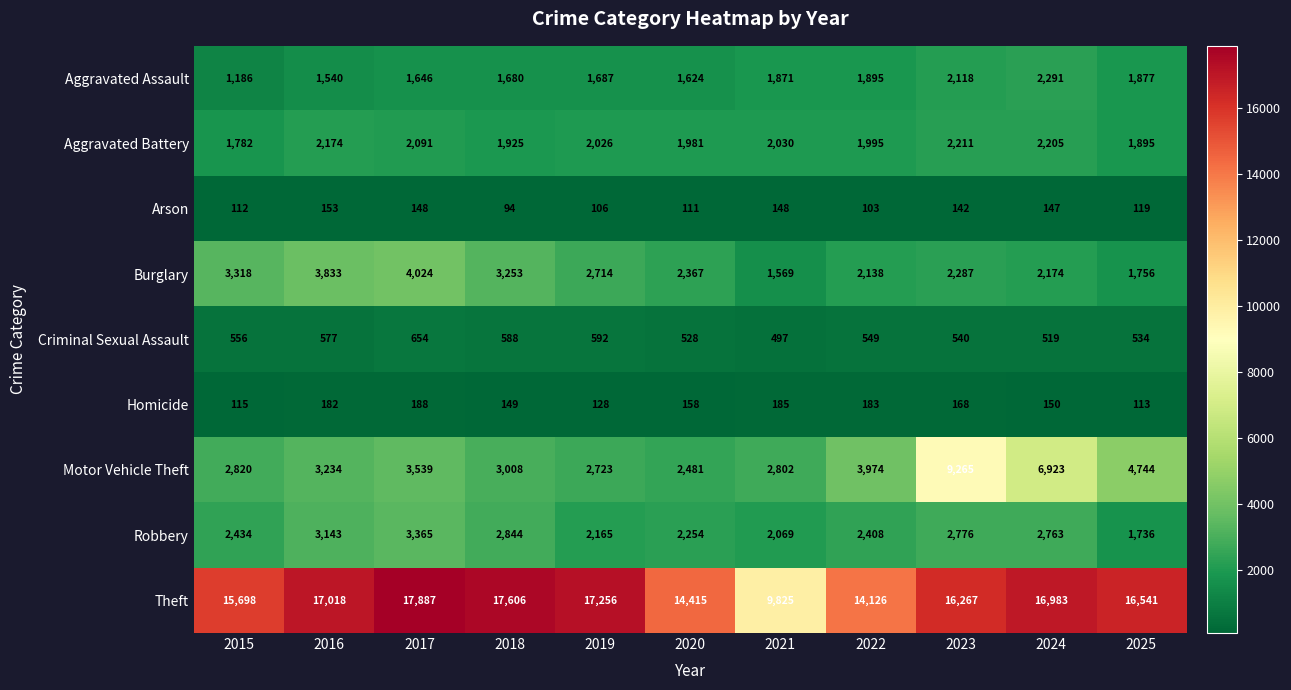

What is the total value across all series at 2025?

29315